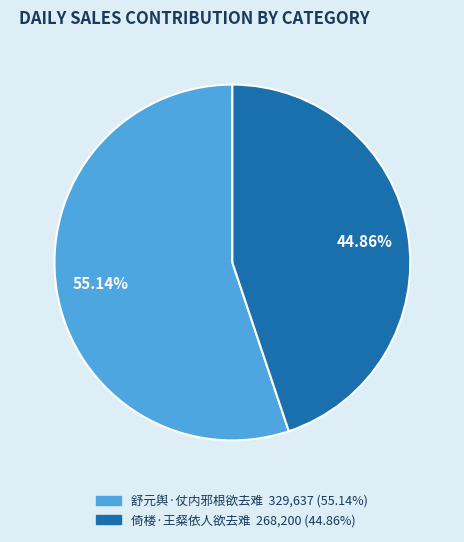

Which category has the smallest portion of the pie?

倚楼·王粲依人欲去难